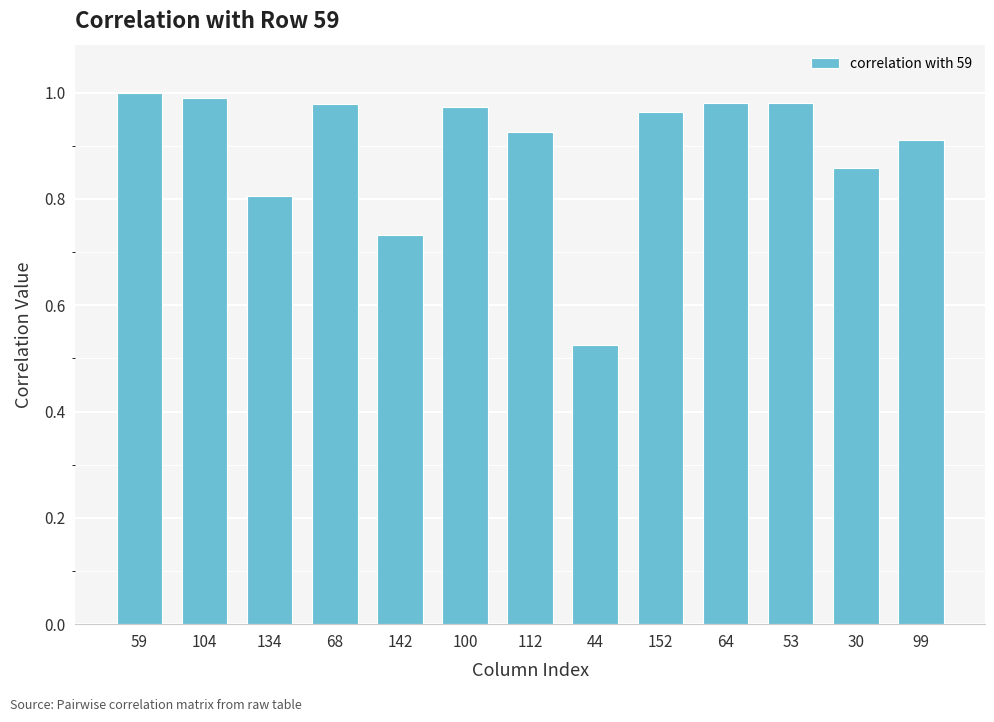

Which category has the lowest value across all series?

44